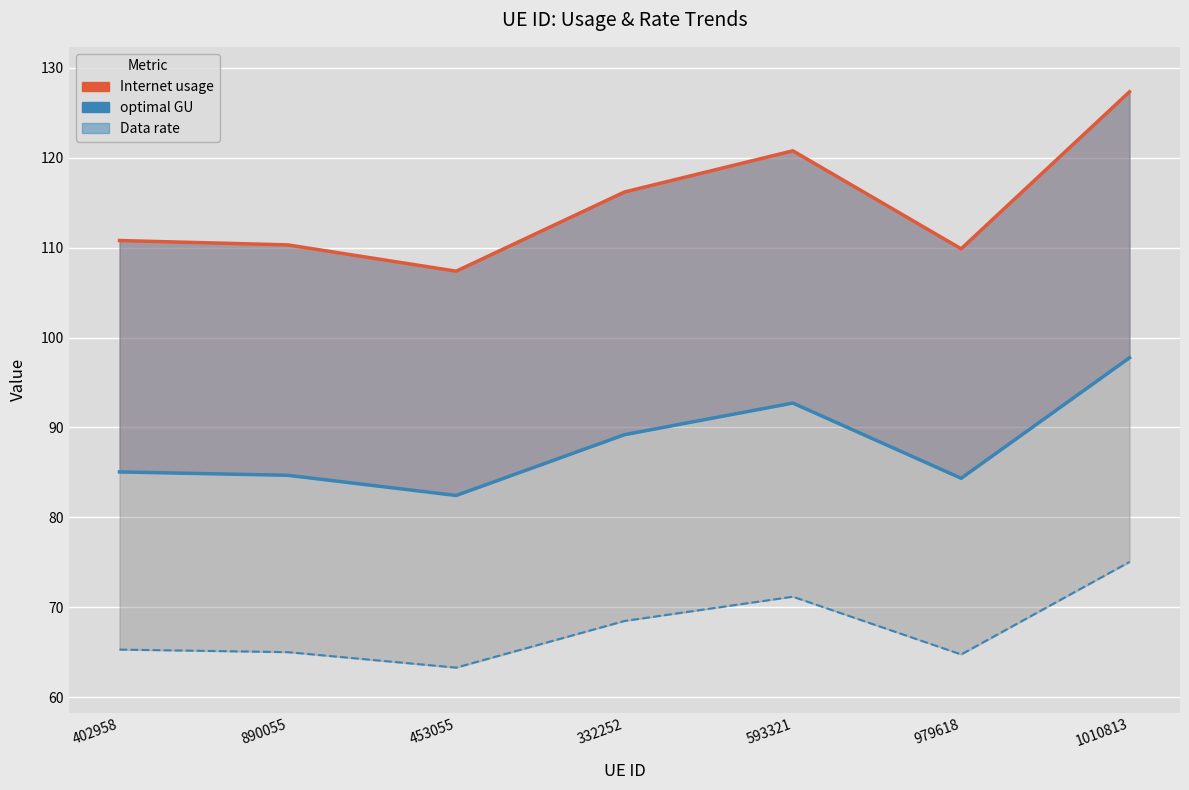

Reading left to right, transcribe all the data shown in this chart.

Internet usage: 110.8	110.3	107.4	116.2	120.8	109.9	127.3
optimal GU: 85.1	84.7	82.4	89.2	92.7	84.3	97.8
Data rate: 65.3	65.0	63.3	68.5	71.2	64.8	75.0